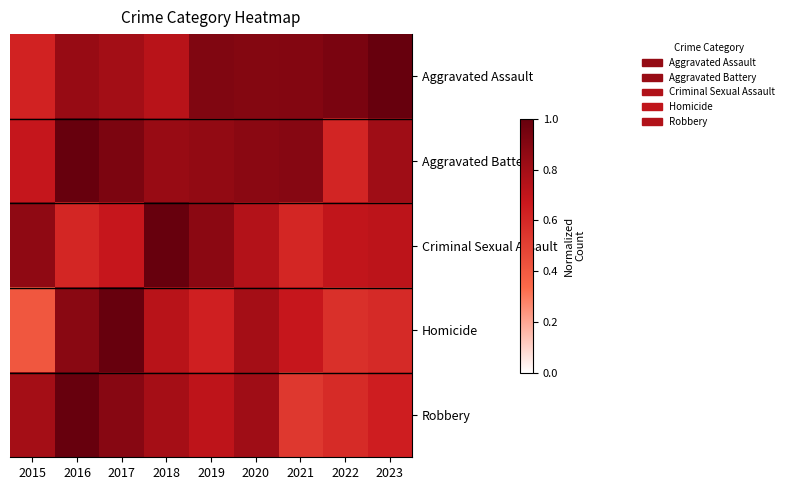

What is the maximum value shown in the chart?

1.0